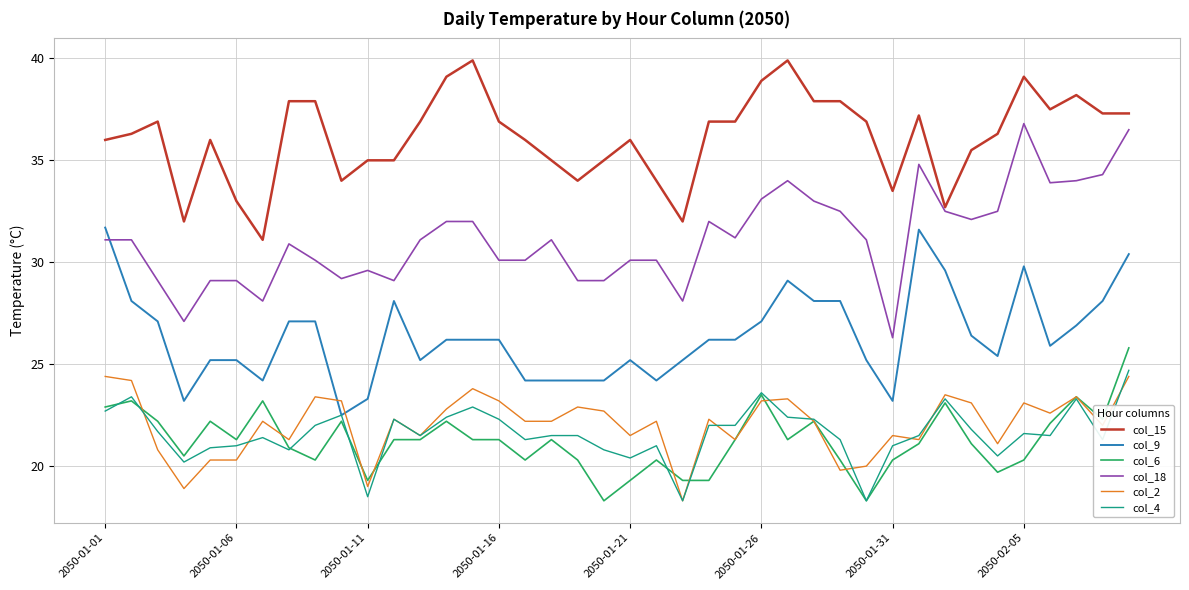

Which series has the largest total across all categories?

col_15